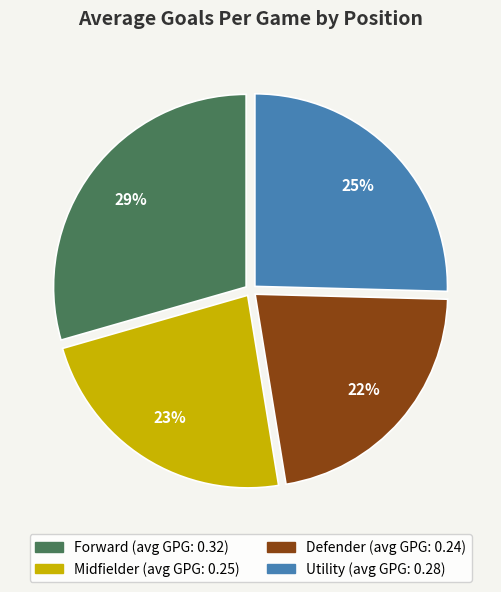

Rank the categories by value from highest to lowest.

Forward, Utility, Midfielder, Defender